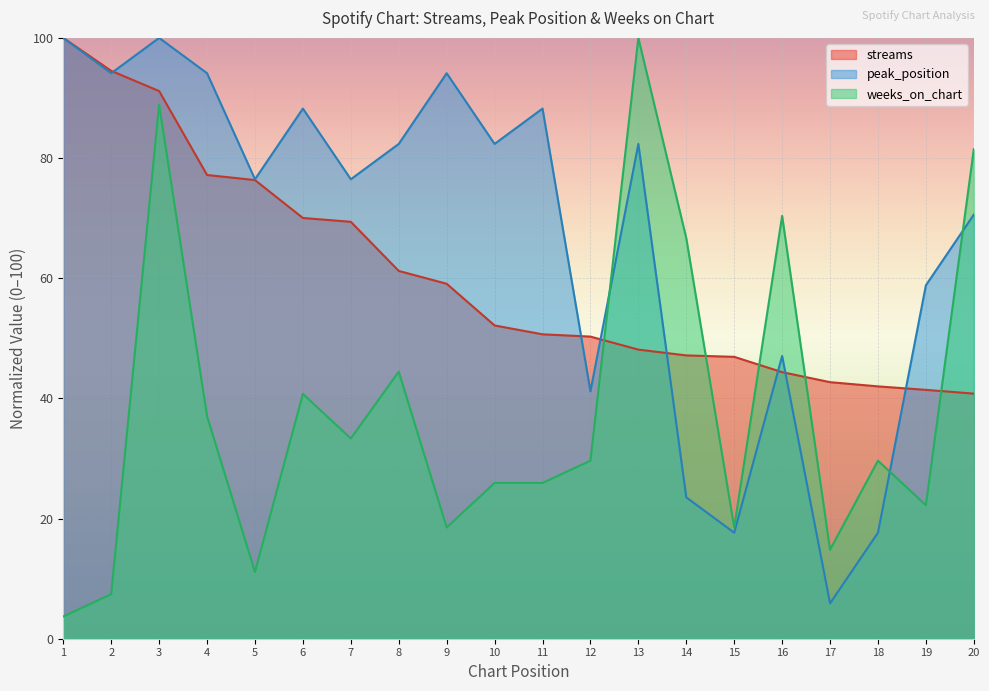

Reading left to right, transcribe all the data shown in this chart.

streams: 100.0	94.5	91.1	77.2	76.3	70.0	69.4	61.2	59.1	52.1	50.7	50.3	48.1	47.2	46.9	44.4	42.7	42.0	41.4	40.8
peak_position: 100.0	94.1	100.0	94.1	76.5	88.2	76.5	82.4	94.1	82.4	88.2	41.2	82.4	23.5	17.6	47.1	5.9	17.6	58.8	70.6
weeks_on_chart: 3.7	7.4	88.9	37.0	11.1	40.7	33.3	44.4	18.5	25.9	25.9	29.6	100.0	66.7	18.5	70.4	14.8	29.6	22.2	81.5